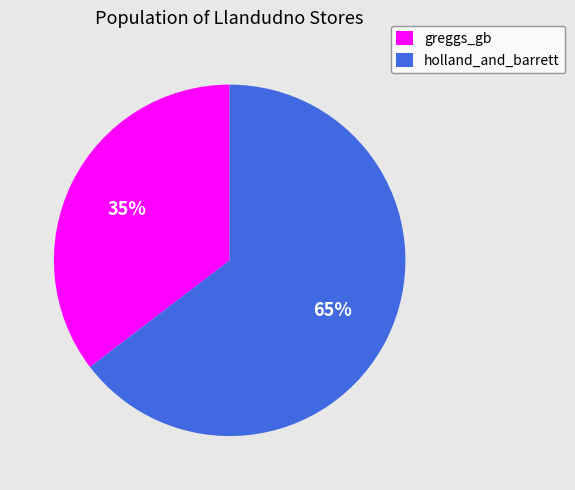

Rank the categories by value from highest to lowest.

holland_and_barrett, greggs_gb